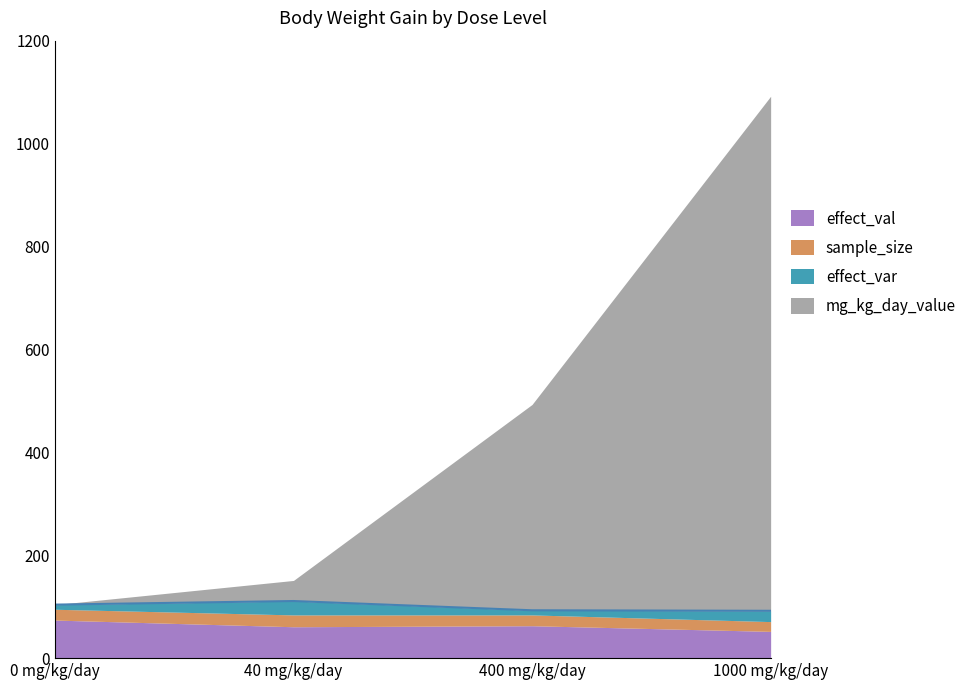

True or false: effect_val and mg_kg_day_value intersect in this chart.

False